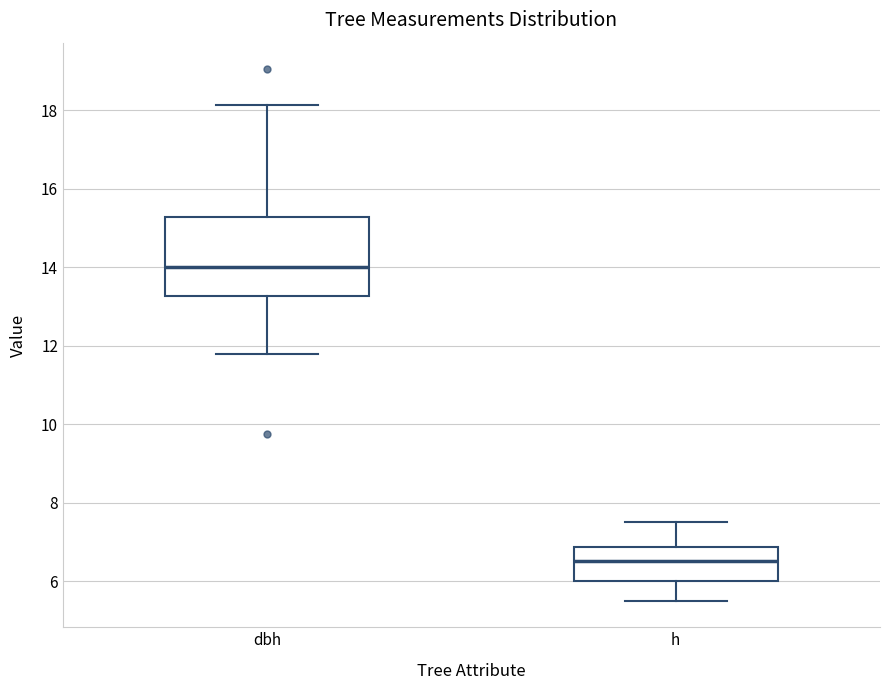

Which box has the highest median line?

dbh